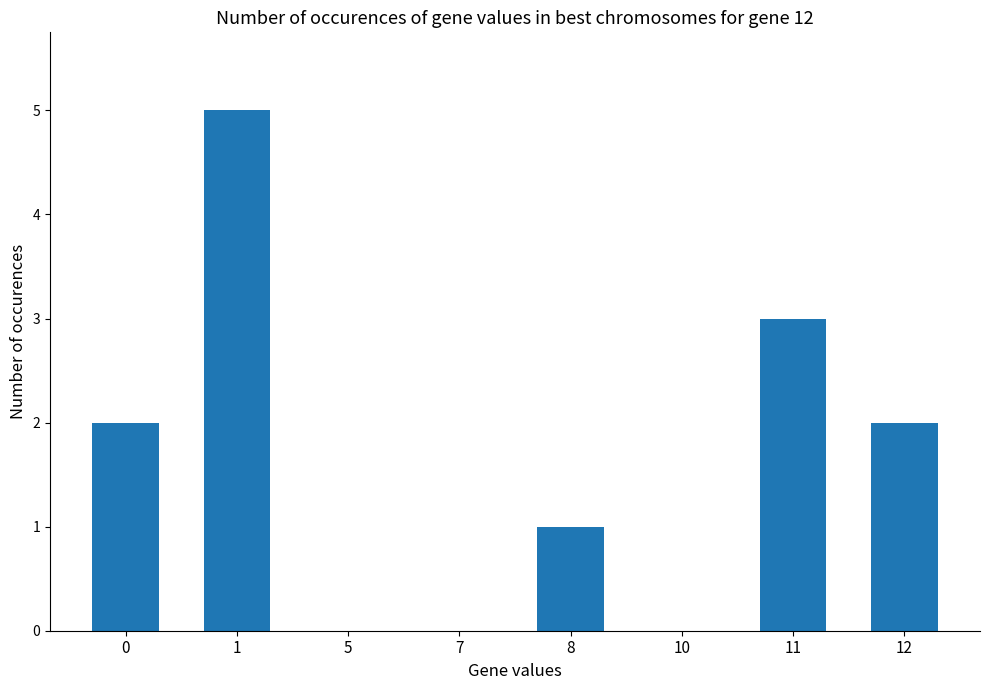

What is the approximate value at 11?

3